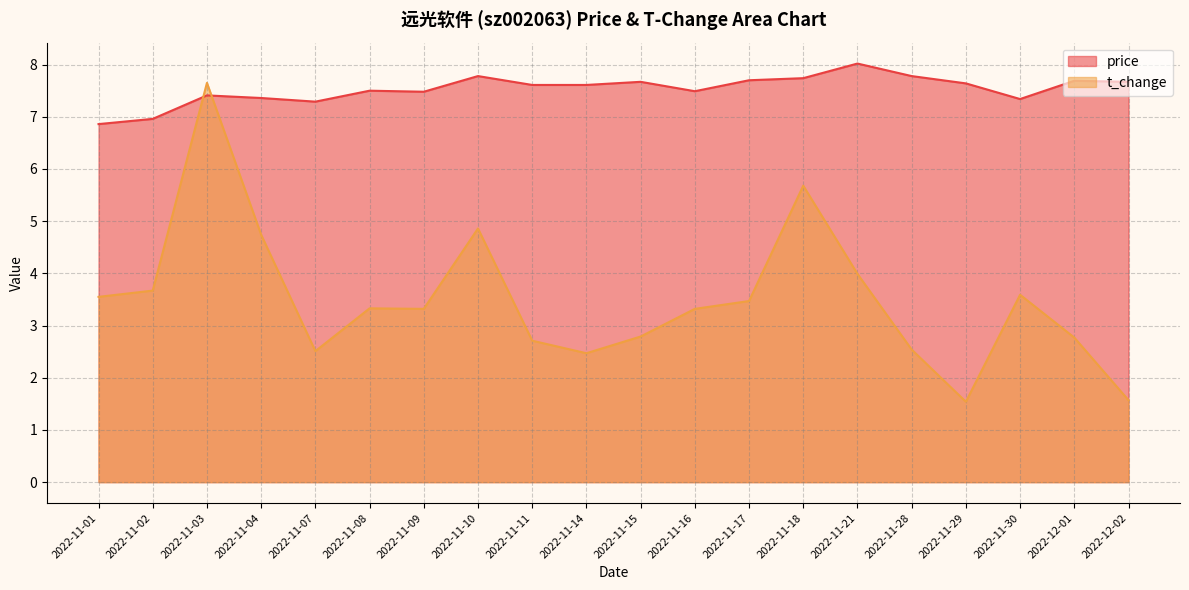

What is the lowest value of the t_change series?

1.5